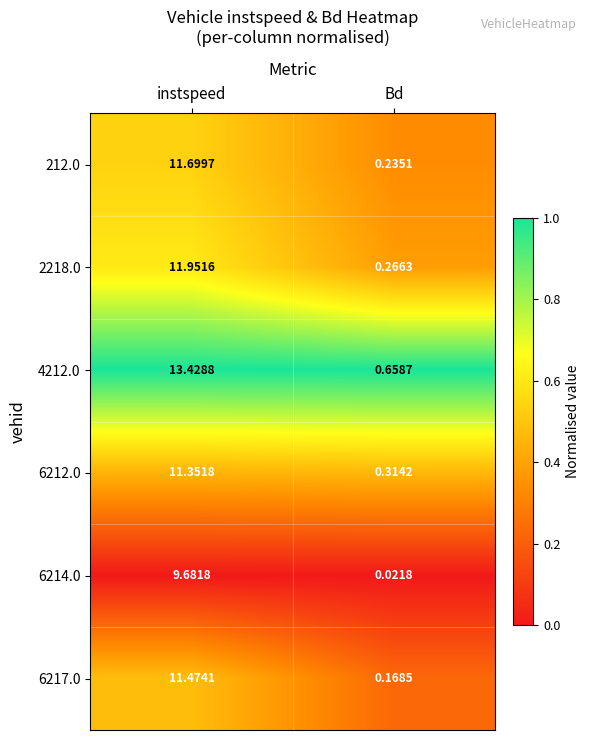

What is the total value across all series at instspeed?

69.6